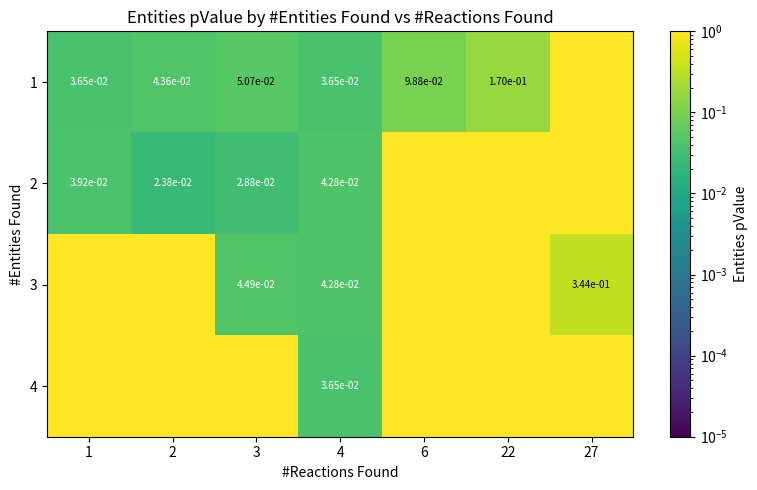

What is the difference between the 4 values at 4 and 2?

1.0